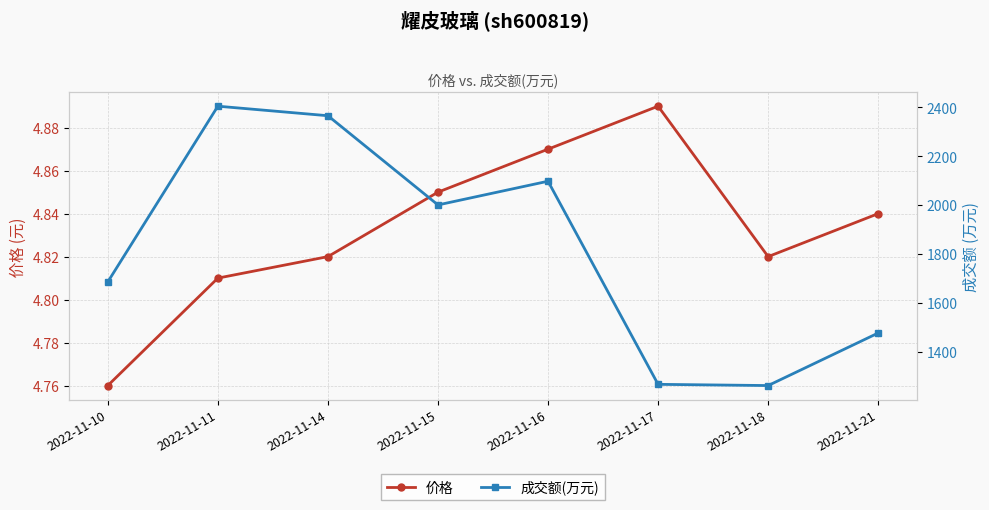

The value of 价格 at 2022-11-21 is 2.1. True or false?

False